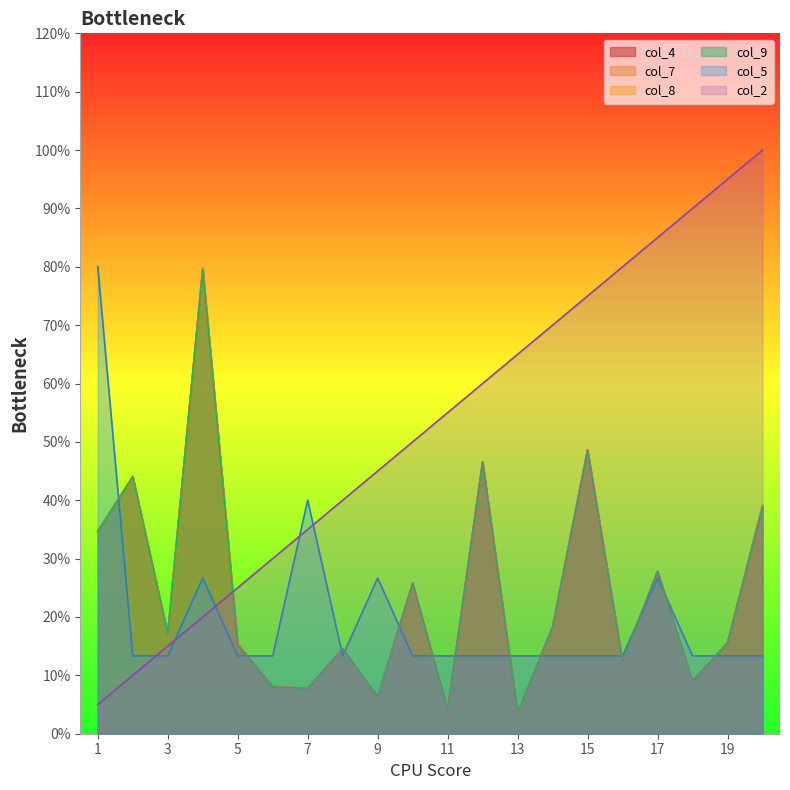

True or false: col_8 has a value of 0.1 at 6.

False